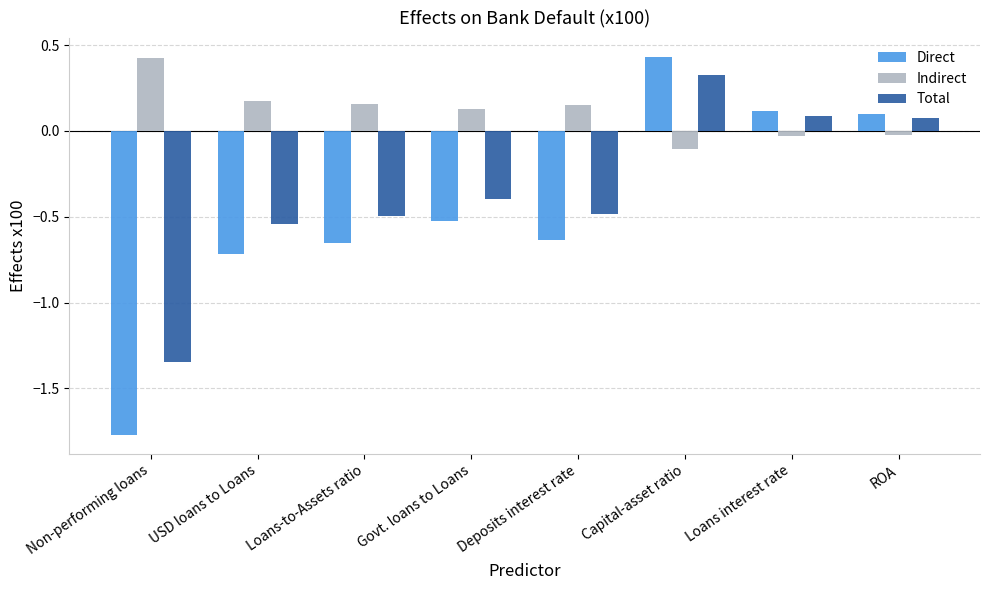

What are all the series names shown in the legend?

Direct, Indirect, Total